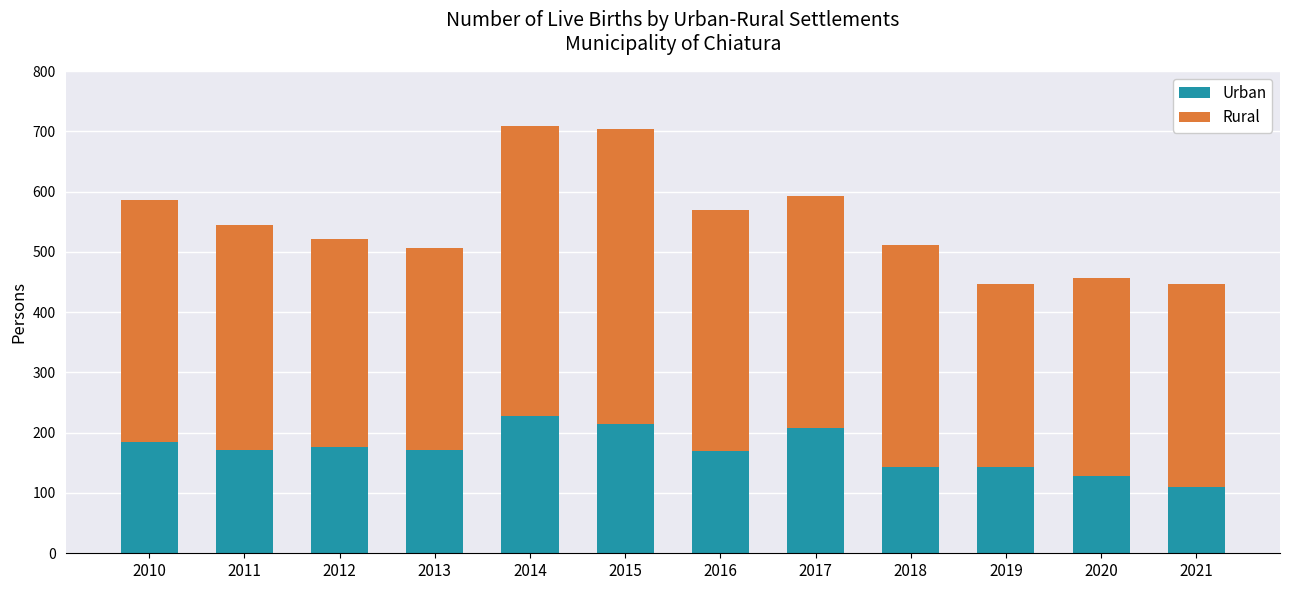

Is it true that Urban equals 119 at 2017?

False